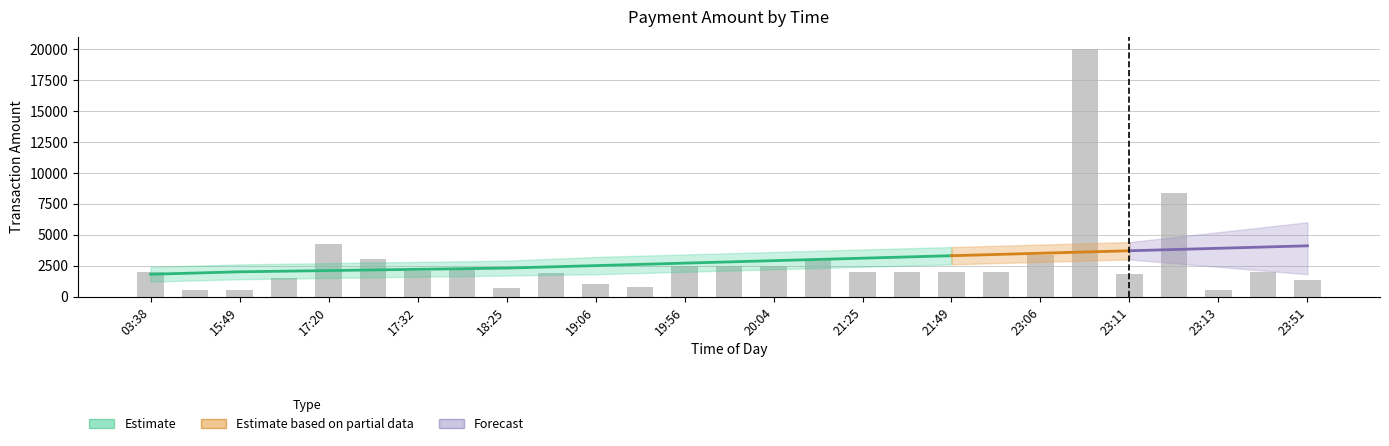

How many bars are there in total?

27